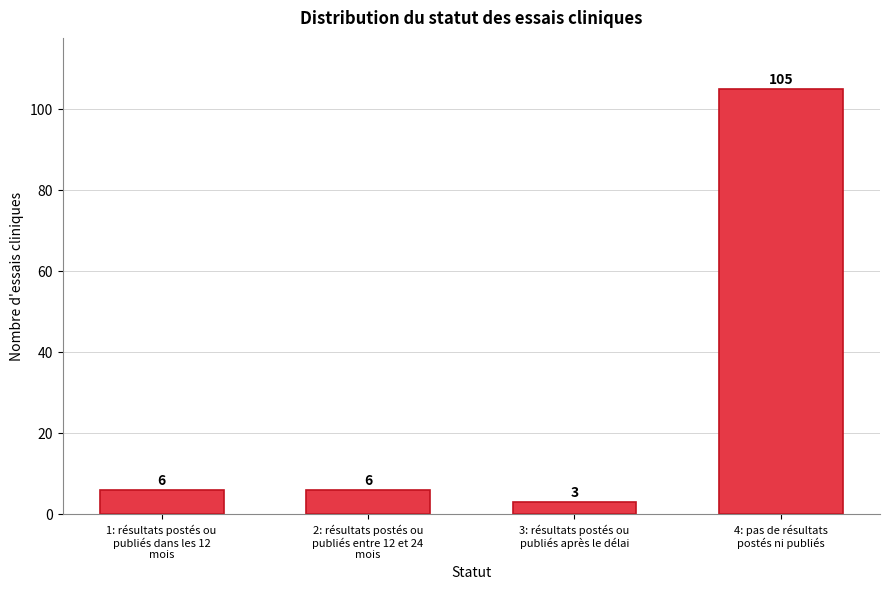

Reading left to right, extract all data points from this chart.

6	6	3	105